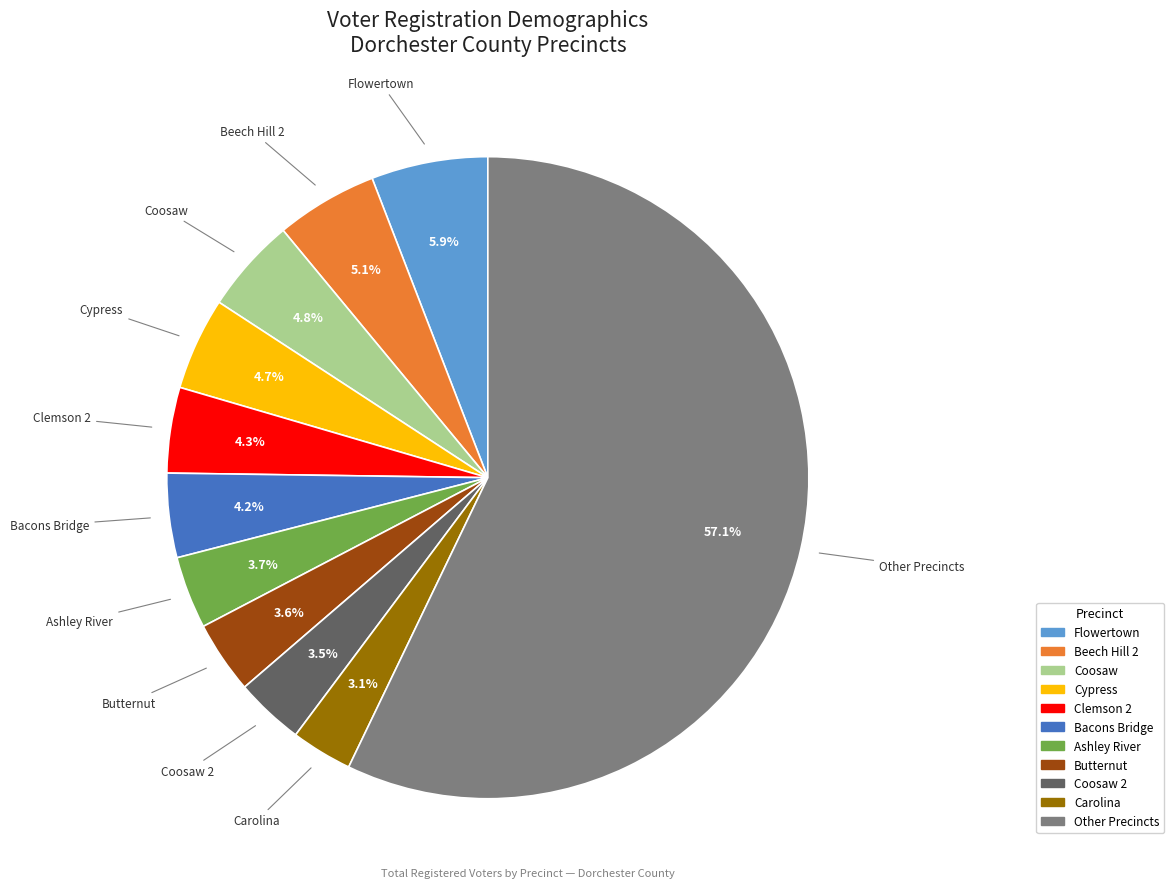

Does any single category account for the majority?

Yes